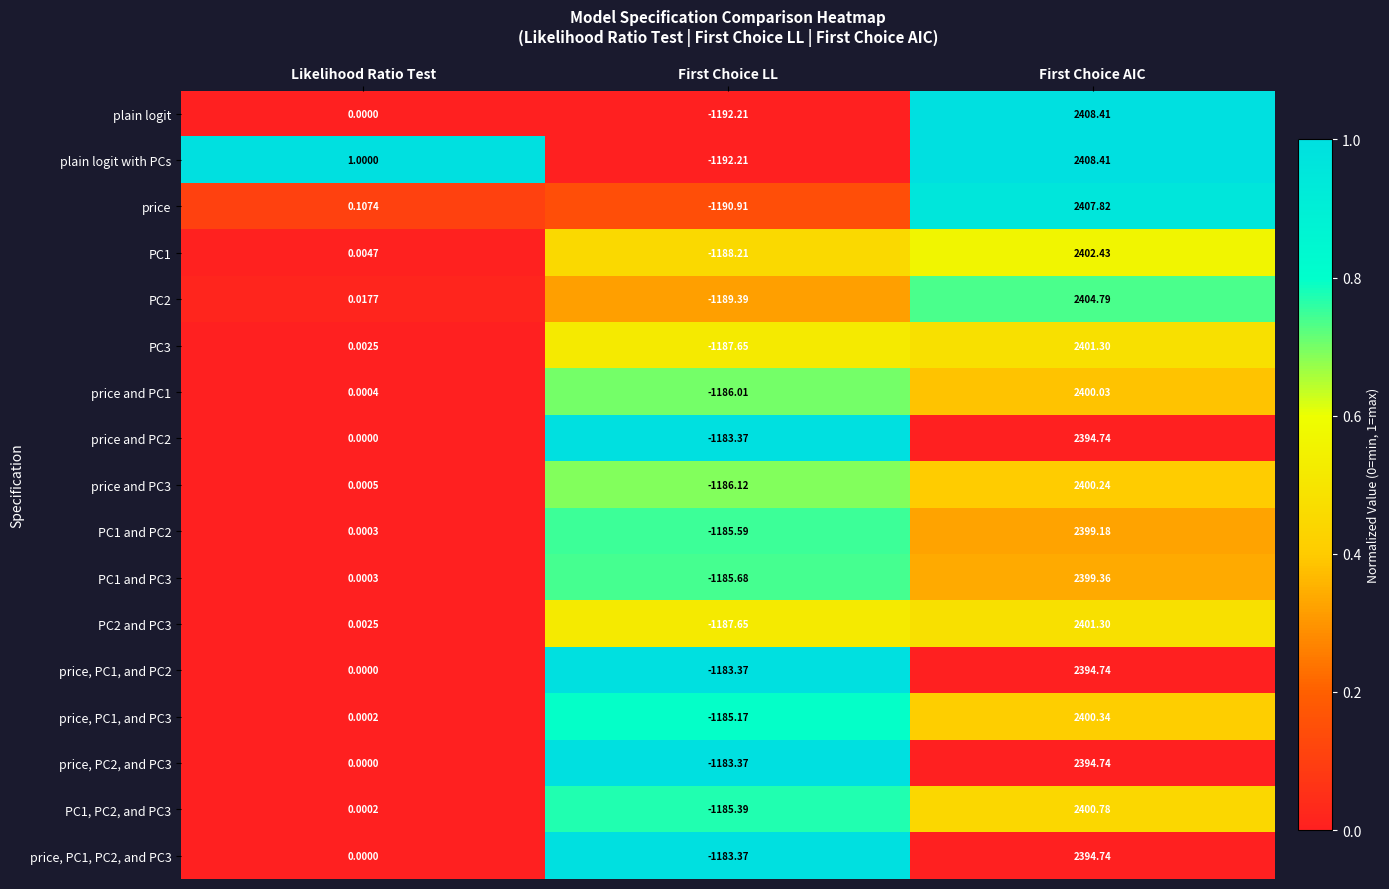

What is the difference between the highest and lowest values at First Choice LL?

8.8